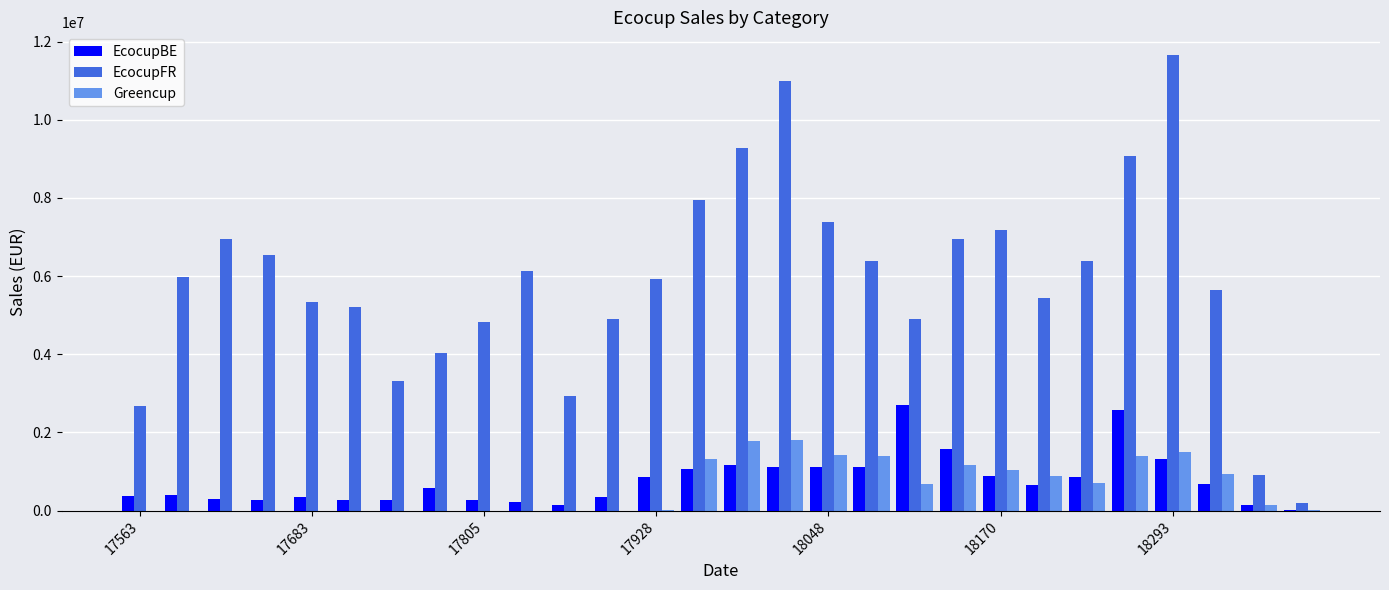

What is the sum of all EcocupBE values?

21562104.4